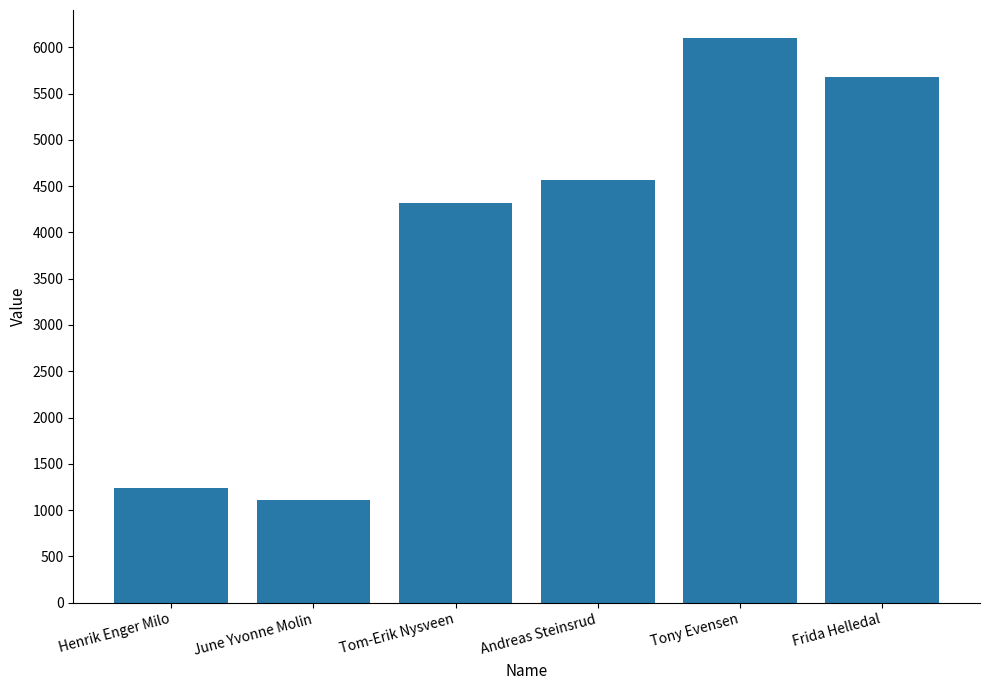

What position from the right is Tom-Erik Nysveen?

4